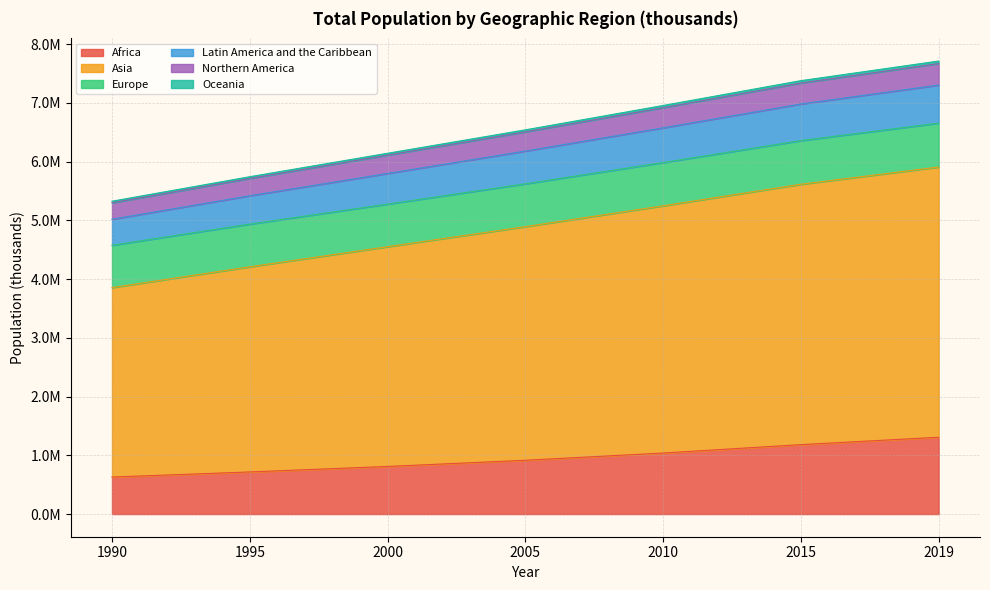

Does the chart have visible grid lines?

Yes